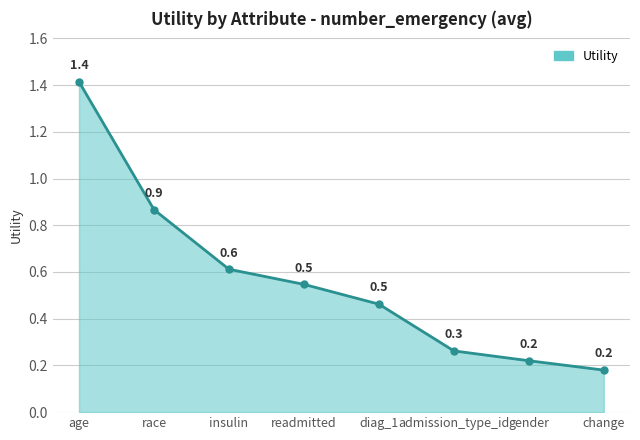

The value at diag_1 is 0.5. True or false?

True